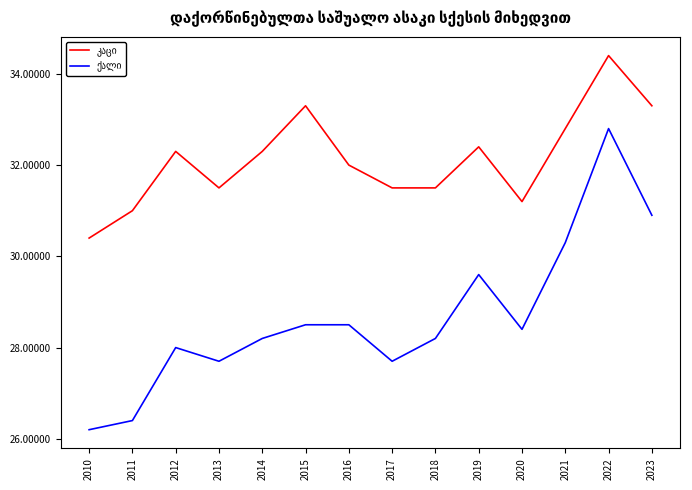

Does the chart display data point markers on the line(s)?

No